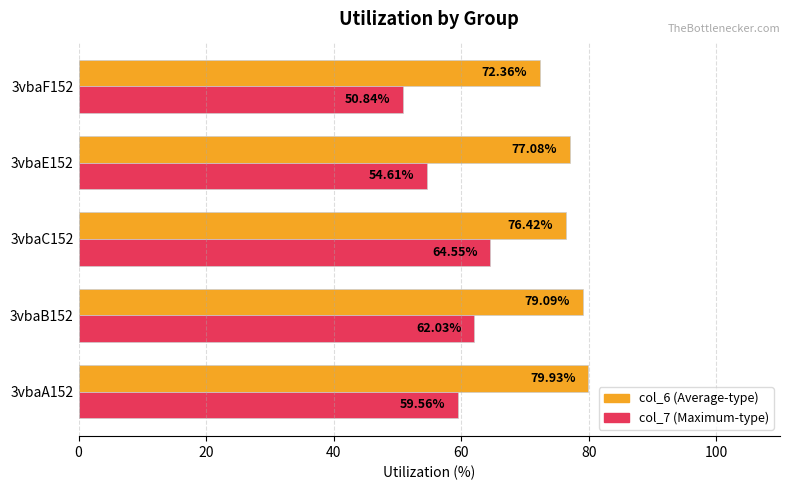

What is the spread (max minus min) of values at 3vbaA152?

20.4